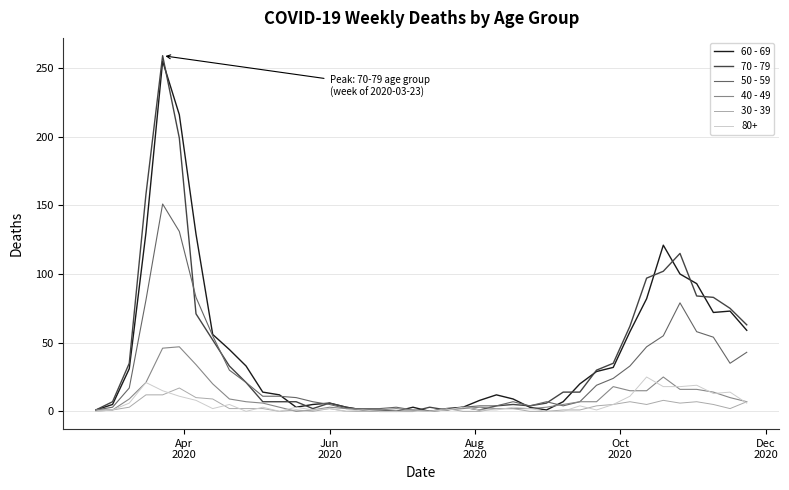

What are all the series names shown in the legend?

60 - 69, 70 - 79, 50 - 59, 40 - 49, 30 - 39, 80+